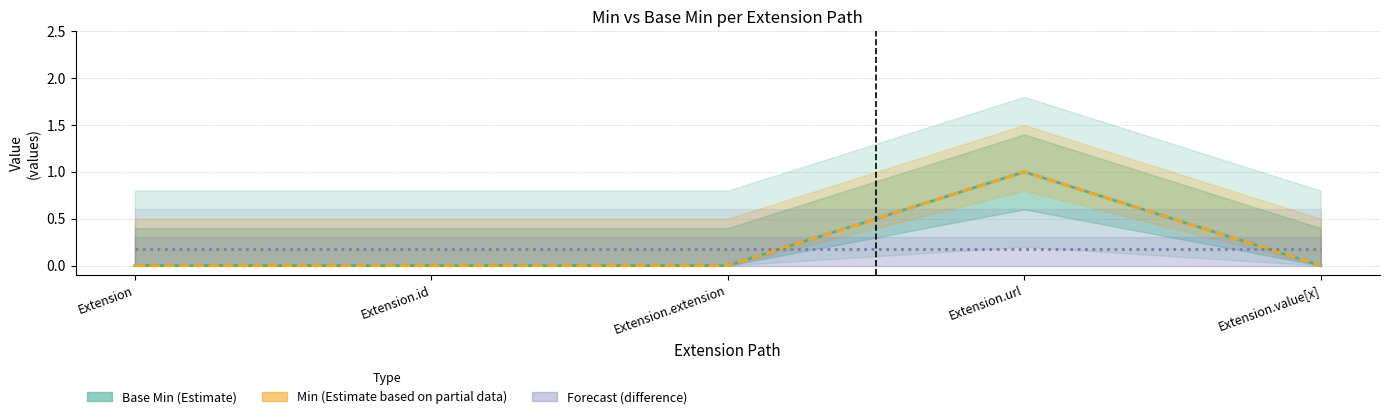

Where do Min (Partial Estimate) and Base Min vs Min (Forecast) first cross each other?

Extension.extension and Extension.url